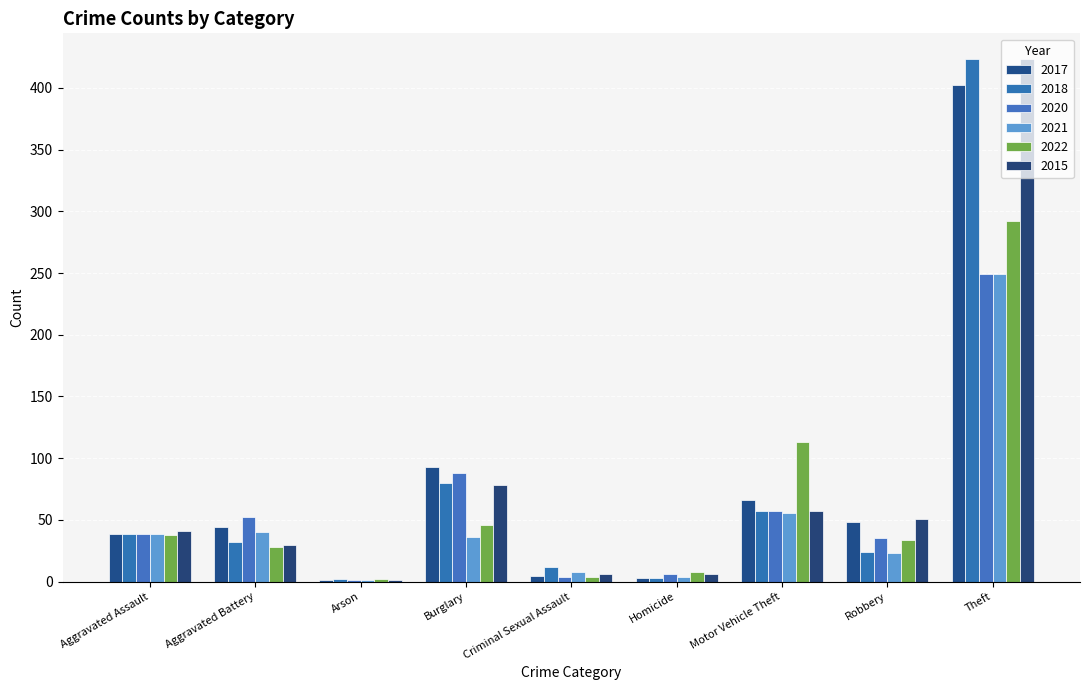

Count the number of data series in this chart.

6